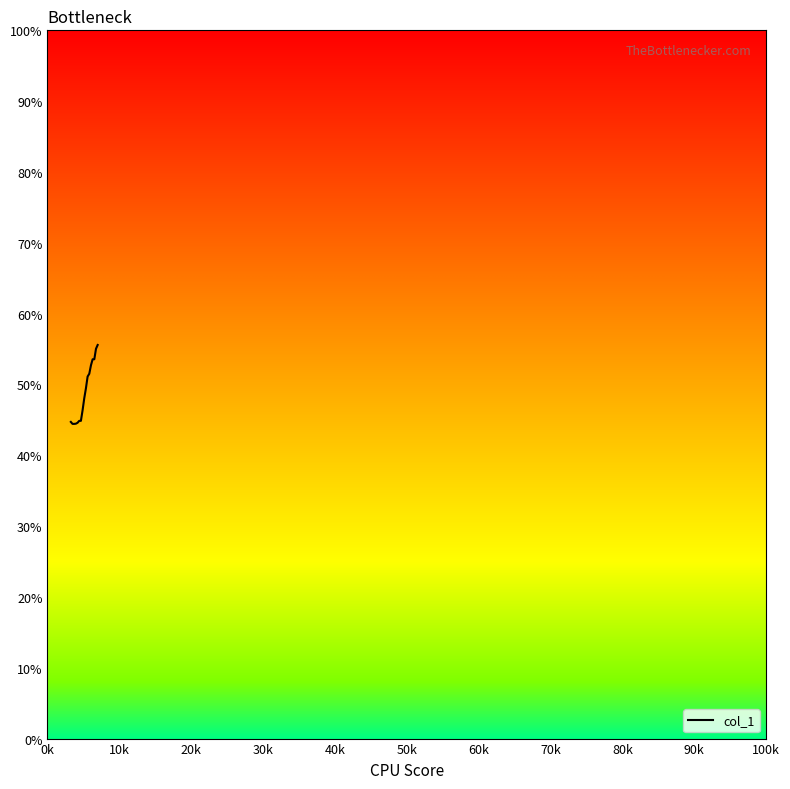

What is the smallest value displayed?

44.4